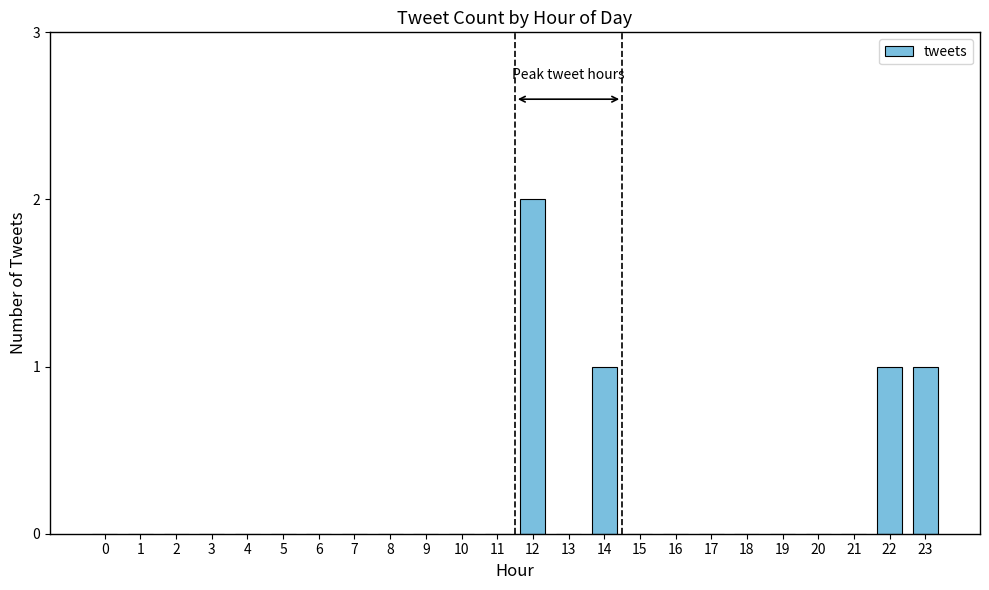

Which label corresponds to the largest value in the chart?

12